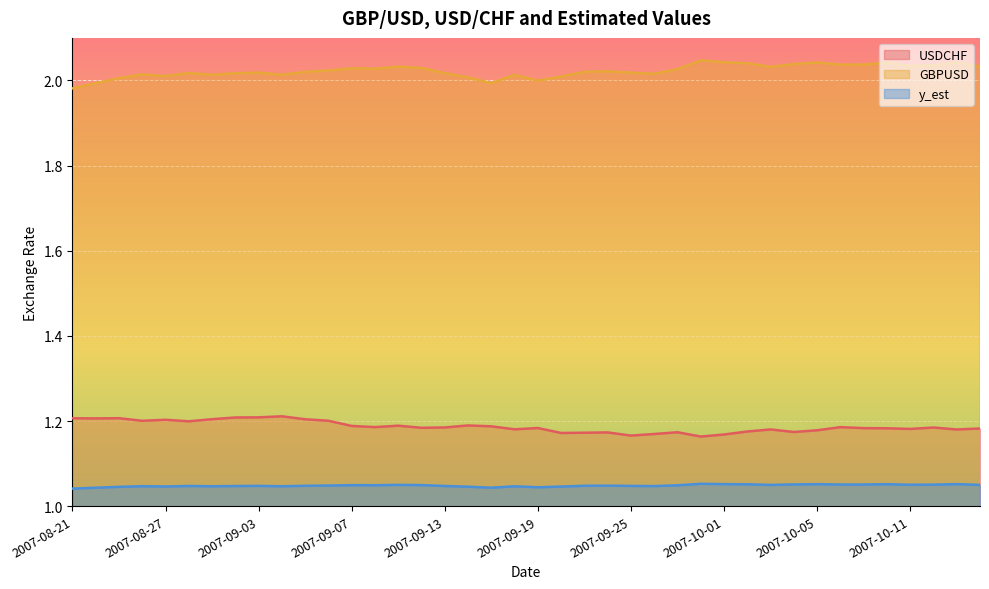

True or false: GBPUSD and y_est cross at least once.

False